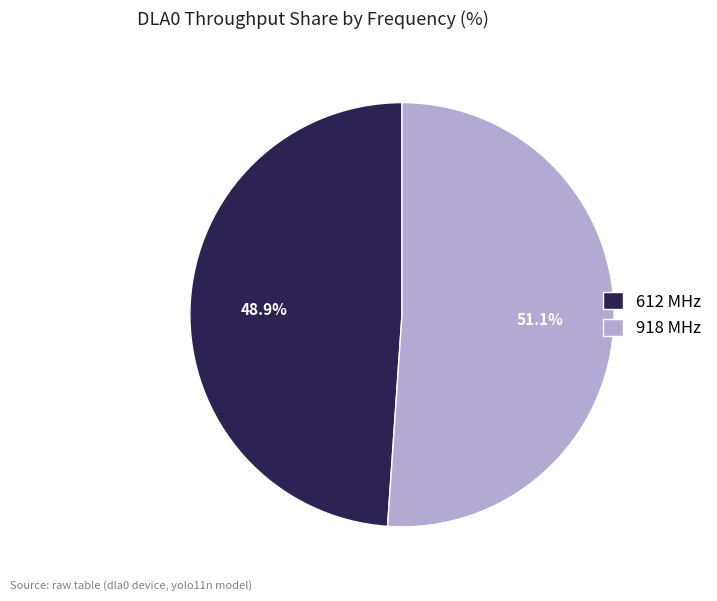

How many segments does this pie chart have?

2